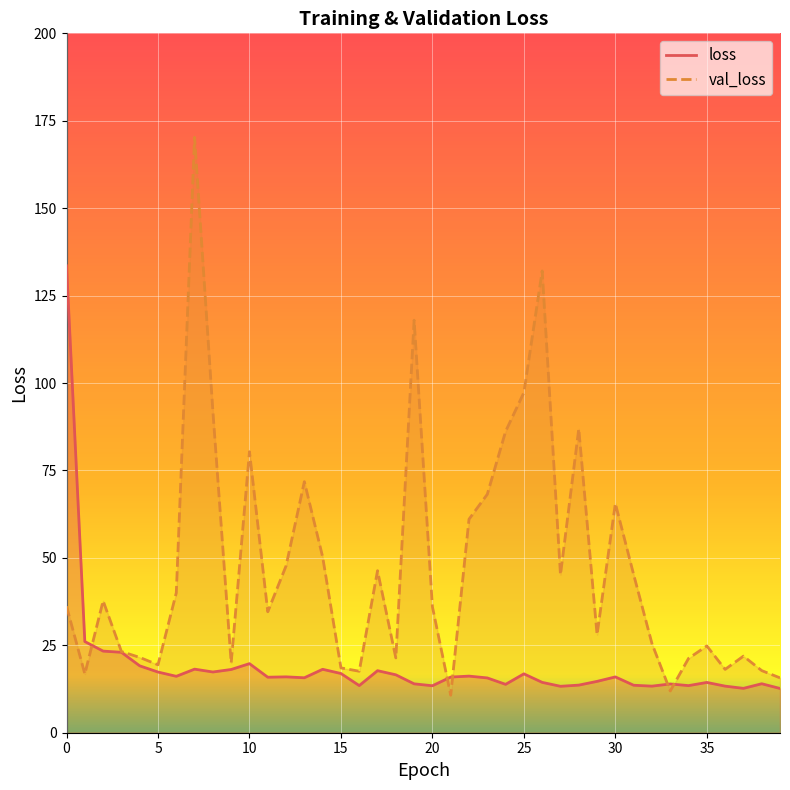

What is the highest value of the loss series?

133.5